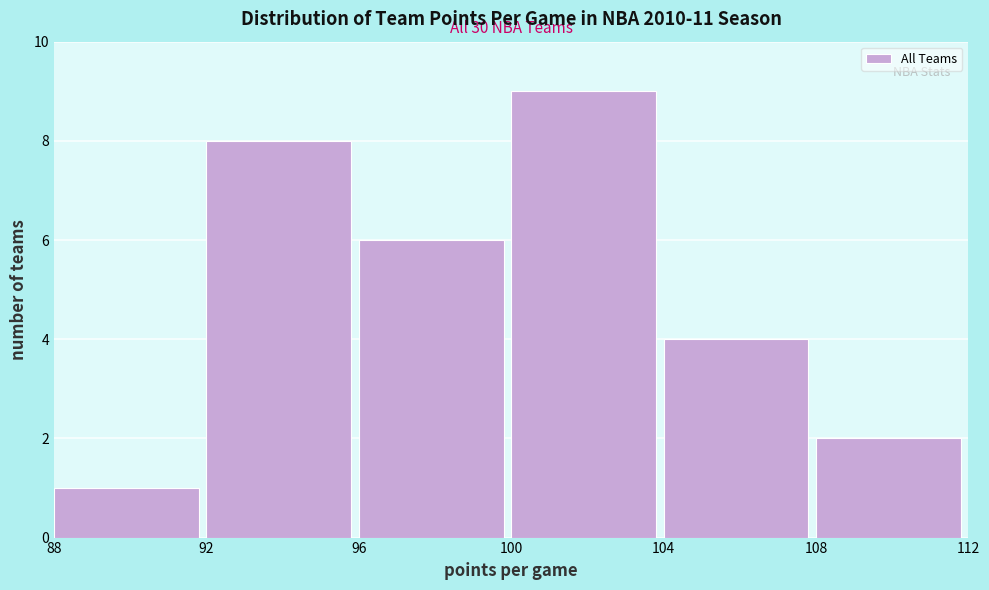

Over which range of the x-axis is the bar tallest?

100 to 104